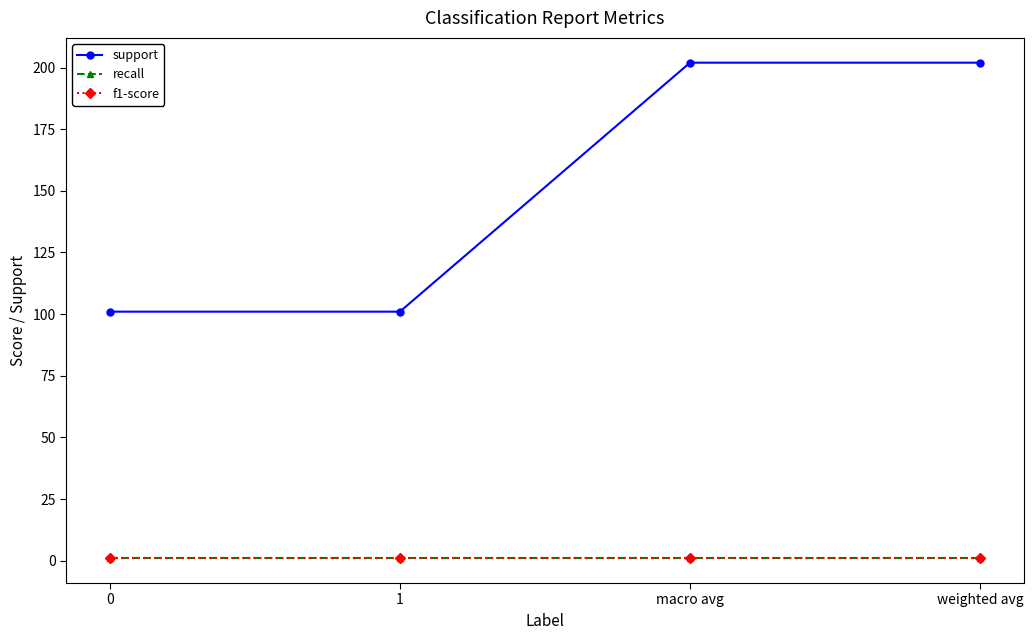

What is the maximum value for support?

202.0